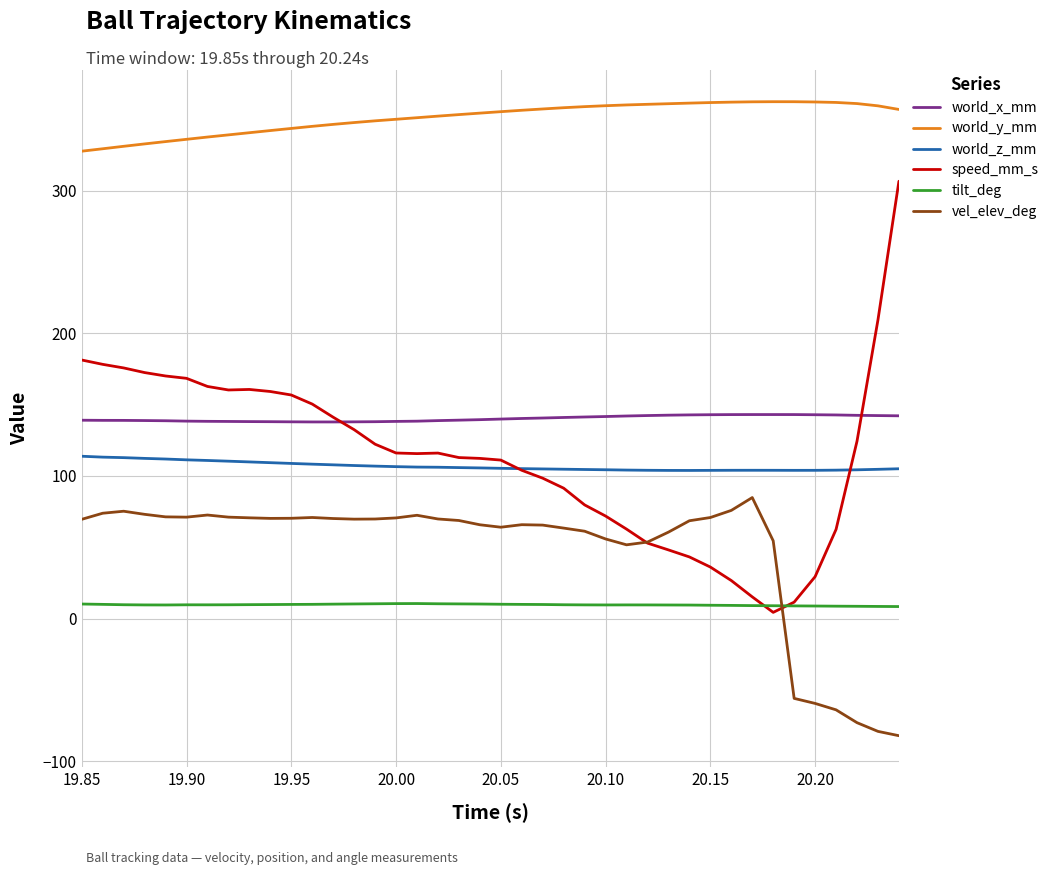

True or false: speed_mm_s and world_y_mm intersect in this chart.

False